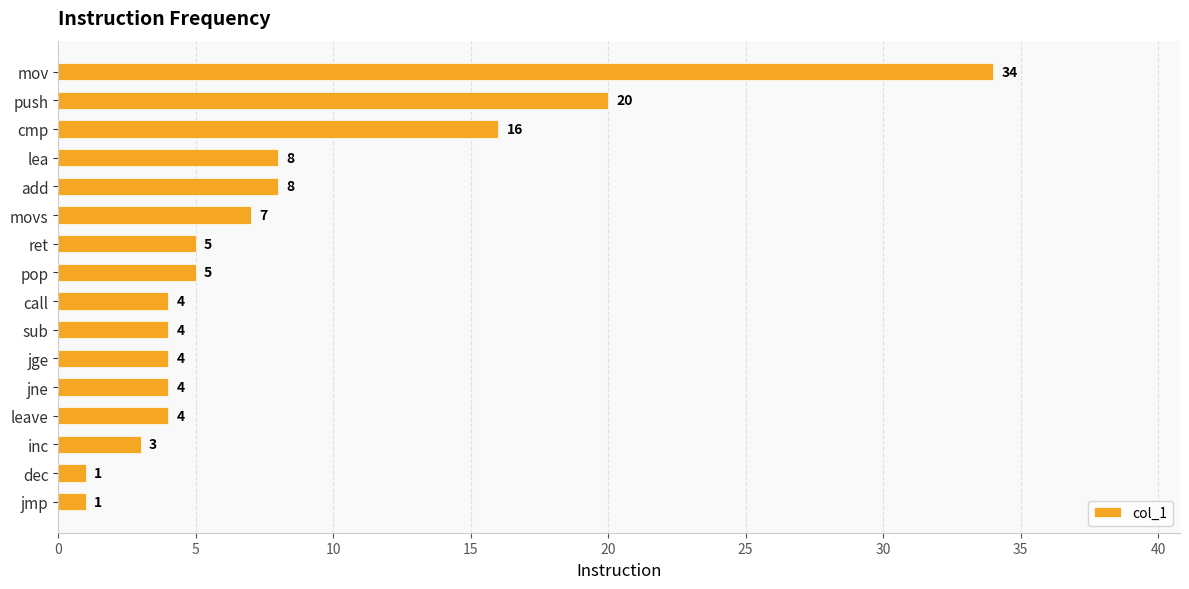

What position from the top is sub?

10